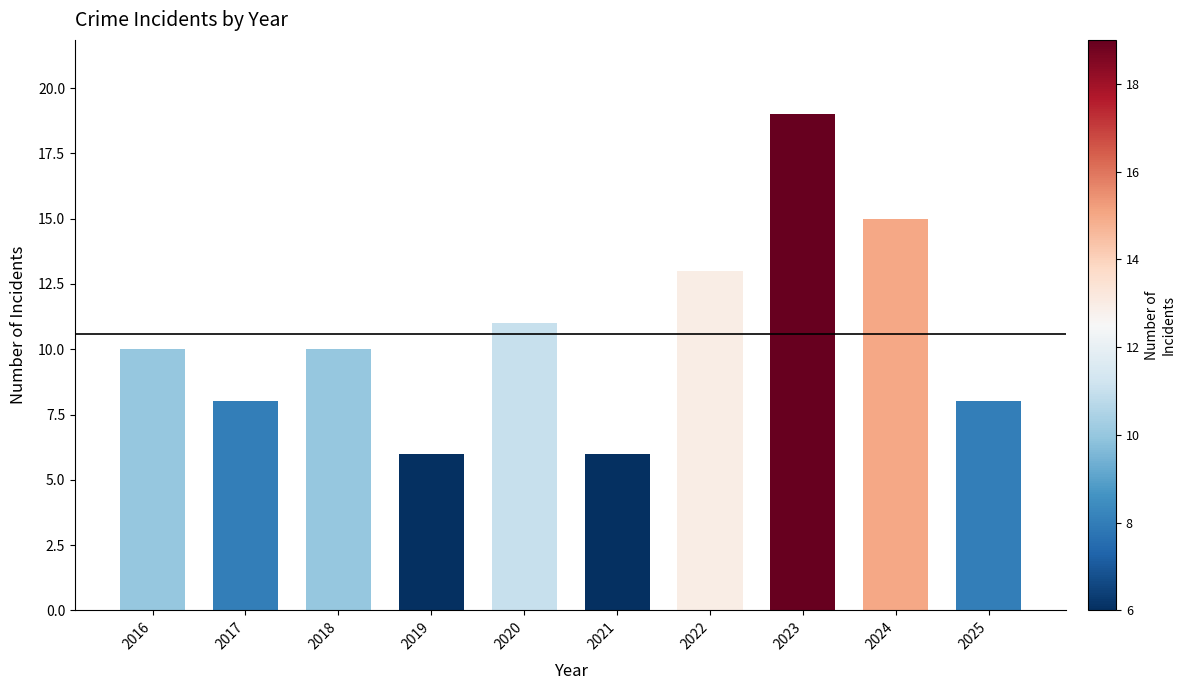

What is the approximate value at 2020?

11